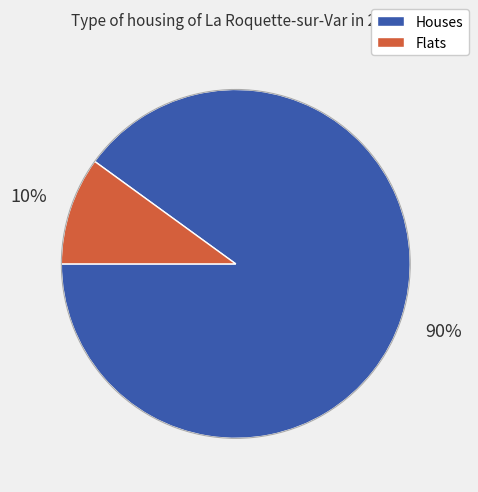

To the nearest percent, what is the average slice percentage?

50%